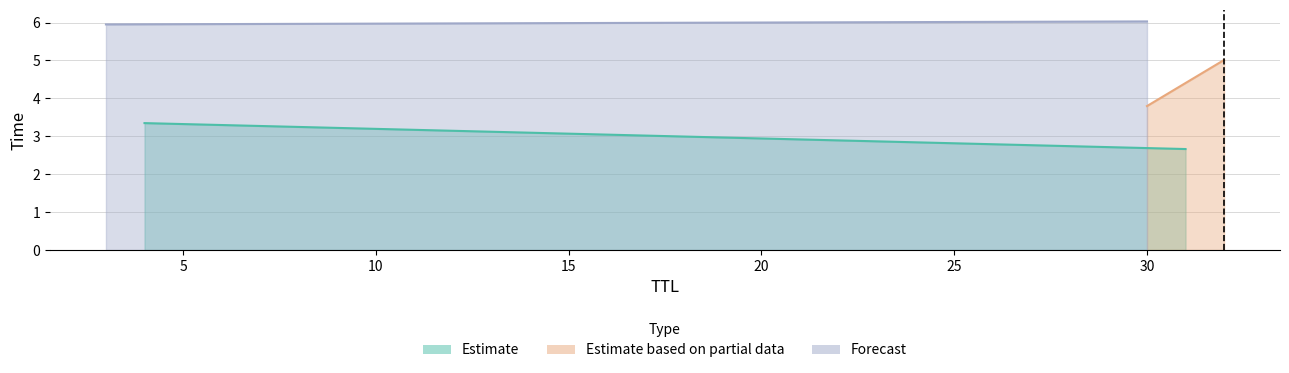

Which has a higher value, 31 or 32?

32